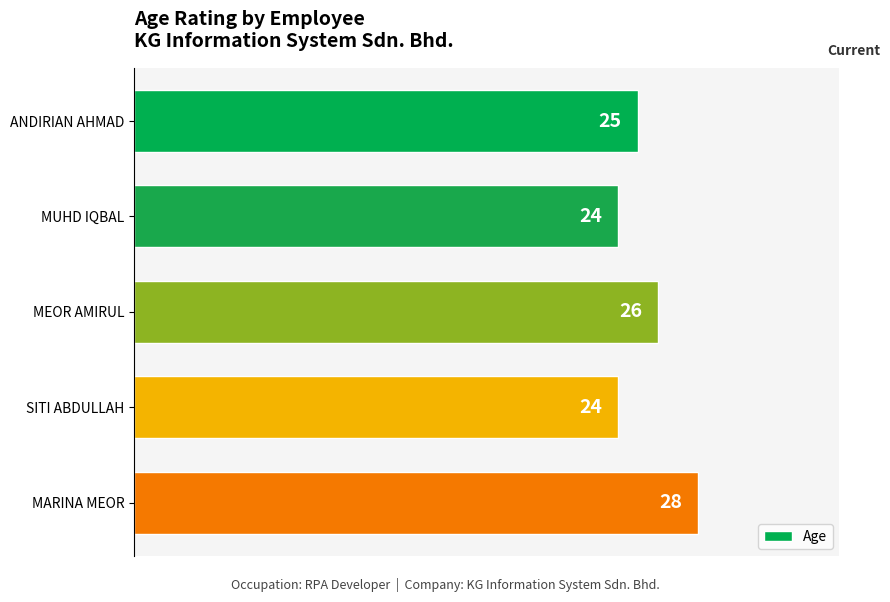

Where is the data nearest to the value 26?

MEOR AMIRUL